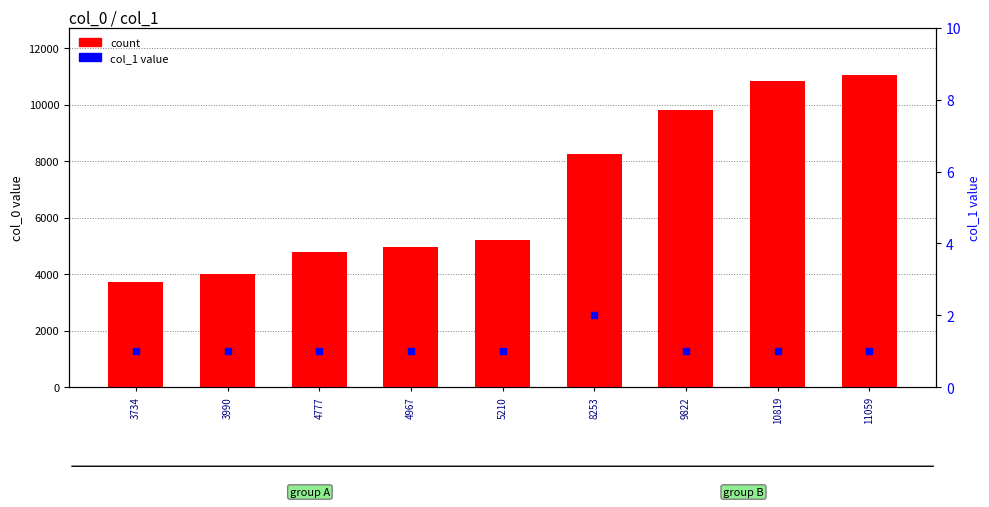

Which series has the largest total across all categories?

count